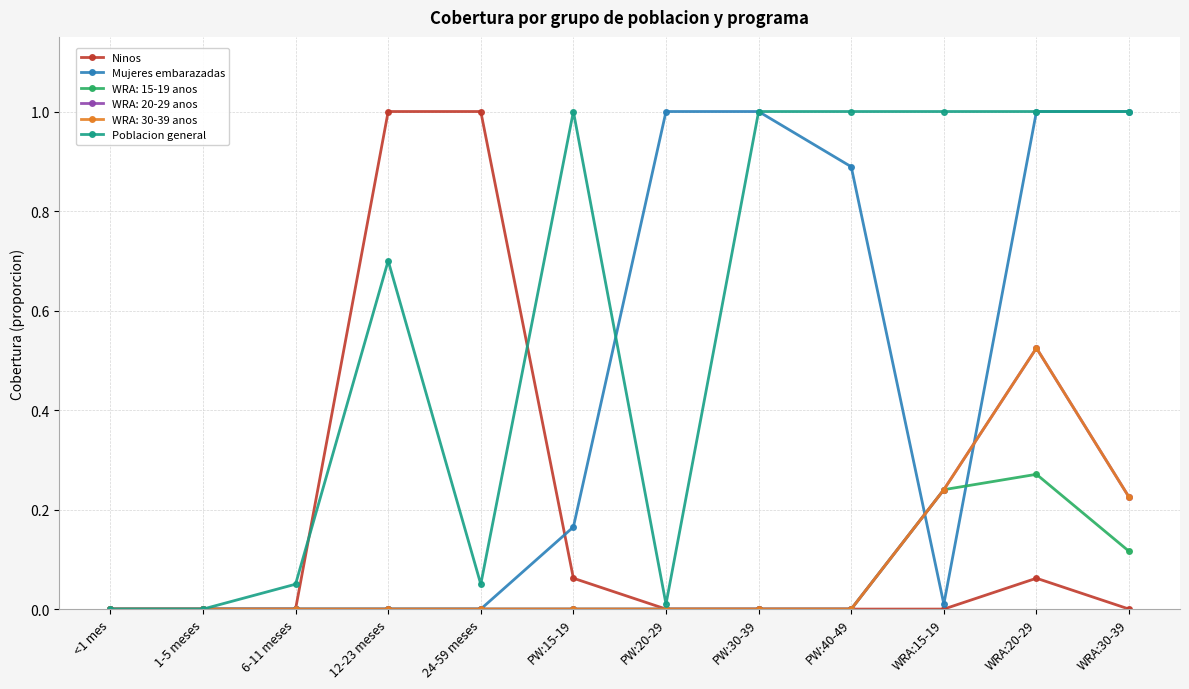

True or false: Ninos has more than 0 interior local peaks.

True